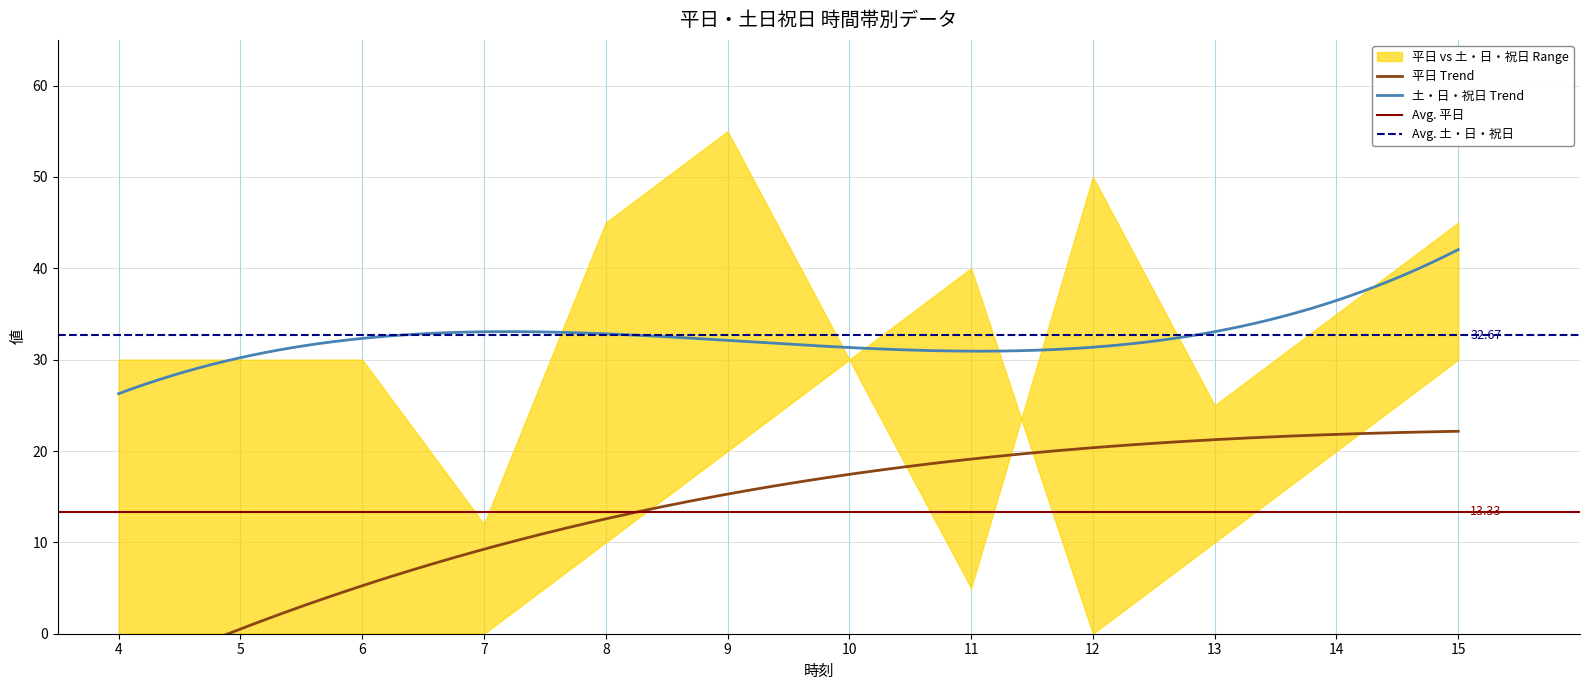

What is the total value across all series at 4?

30